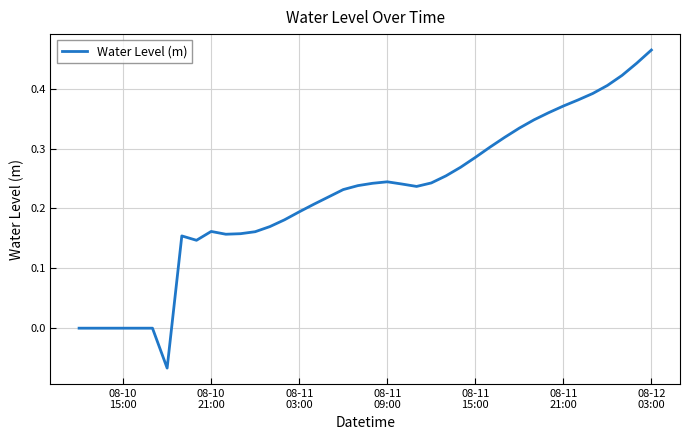

Which category has the highest value across all series?

08-12
03:00